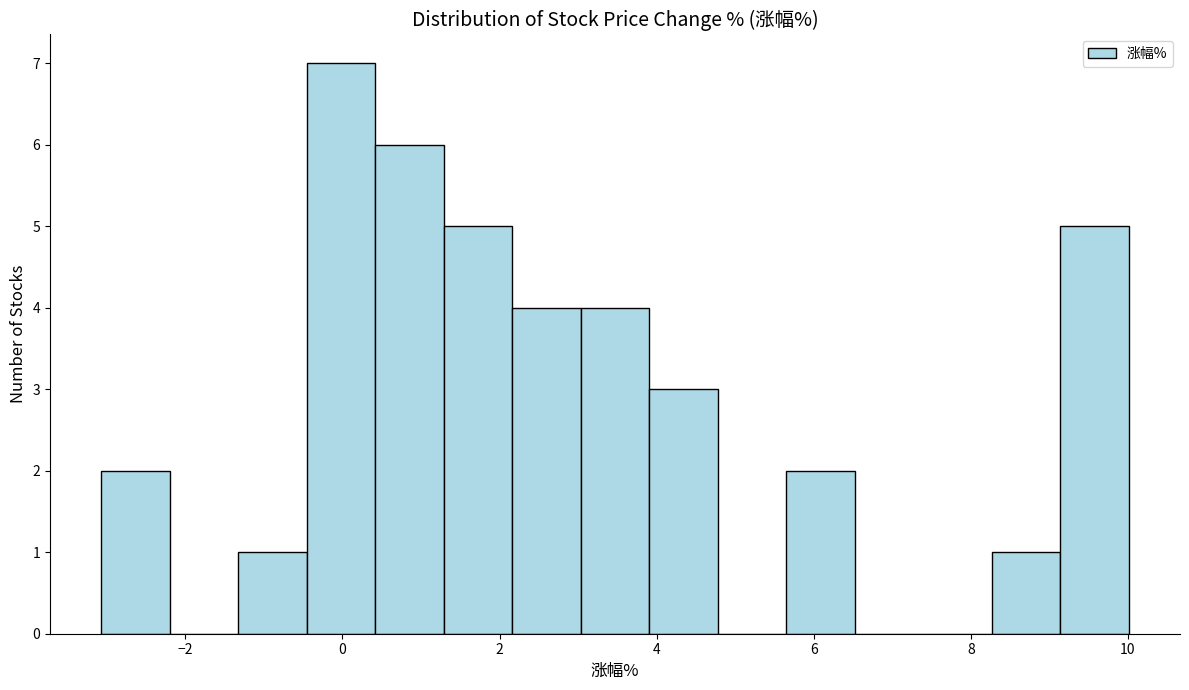

How tall is the bar that spans 0.4 to 1.2 on the x-axis? Neither the bar edges nor the heights are printed on the chart, so give them approximately, as read against the axes.

6